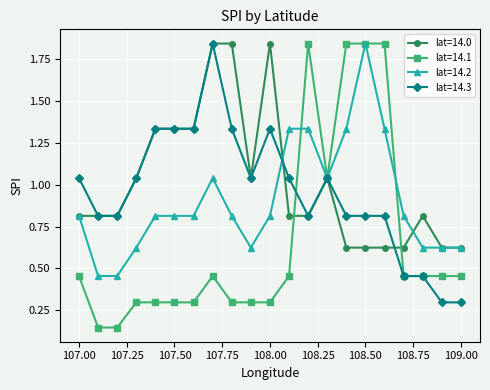

Rank the series by their average value, from lowest to highest.

lat=14.1, lat=14.2, lat=14.3, lat=14.0